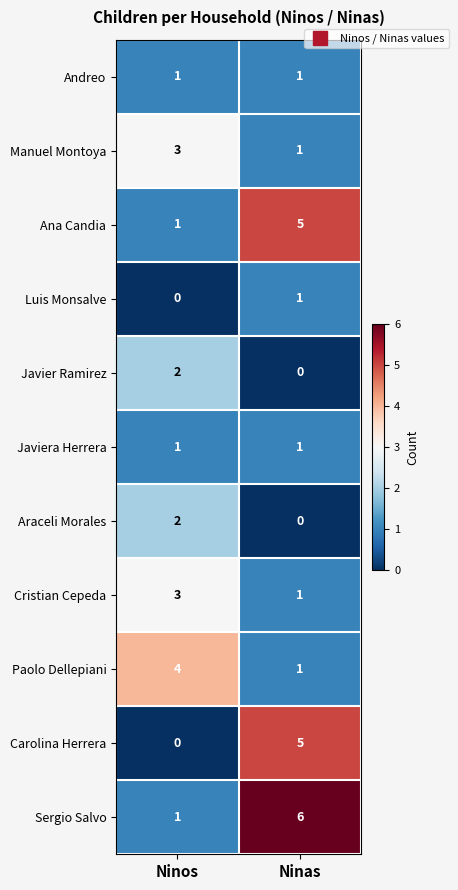

At which category does the chart reach its peak across all series?

Ninas